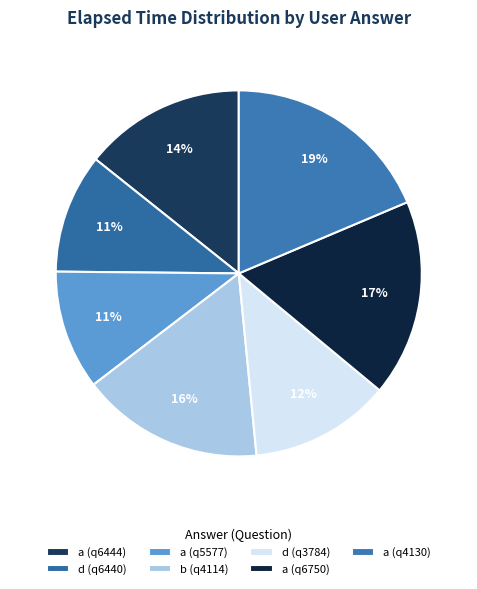

How many slices are in this pie chart?

7